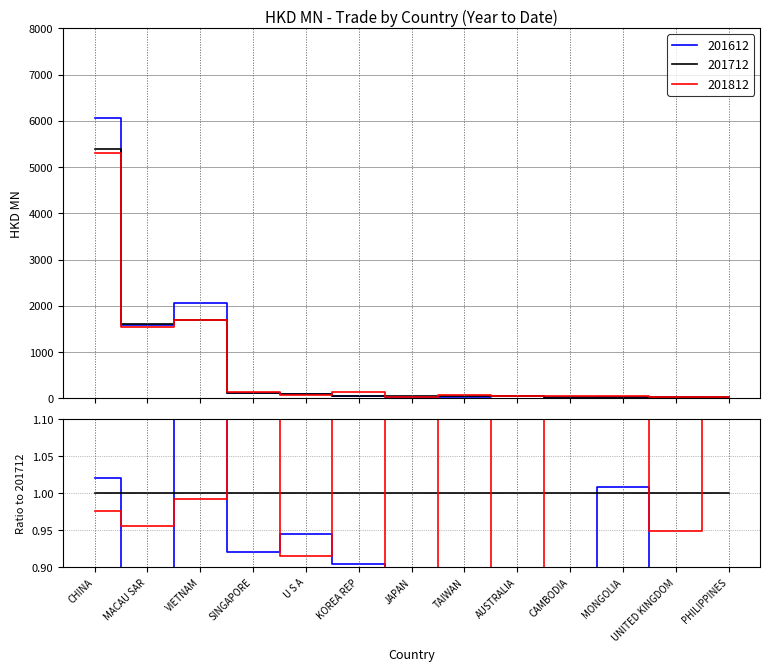

What is the difference between the second highest and minimum values in the 201612 series?

2047.5